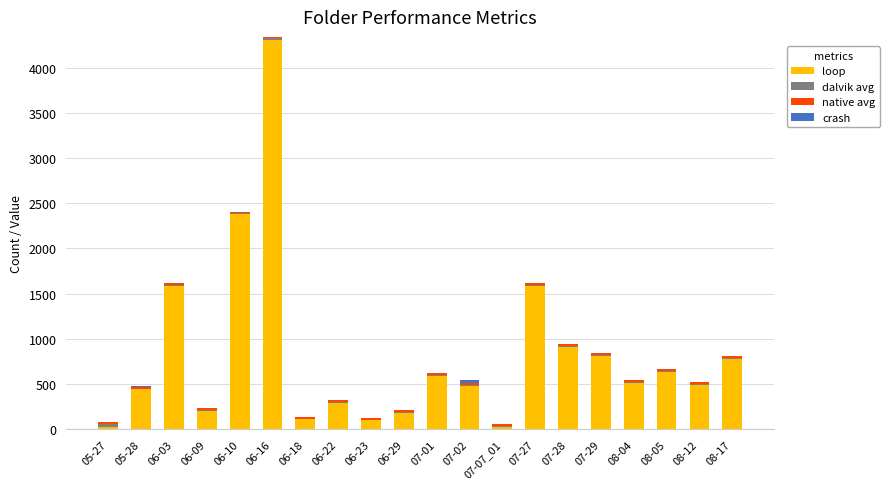

At which category is the sum across all series the highest?

06-16